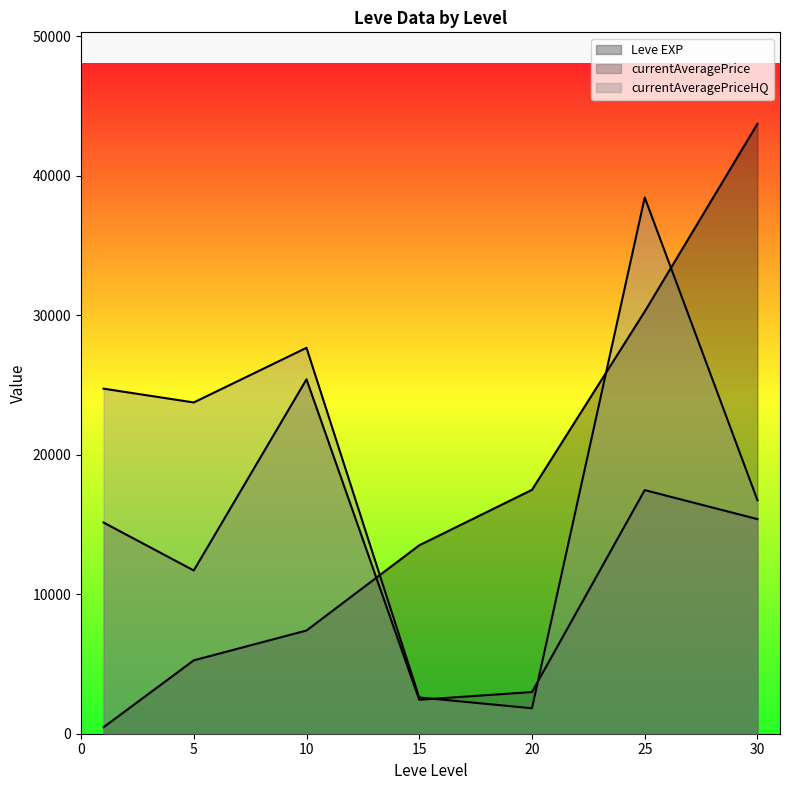

Which series has the largest total across all categories?

Leve EXP